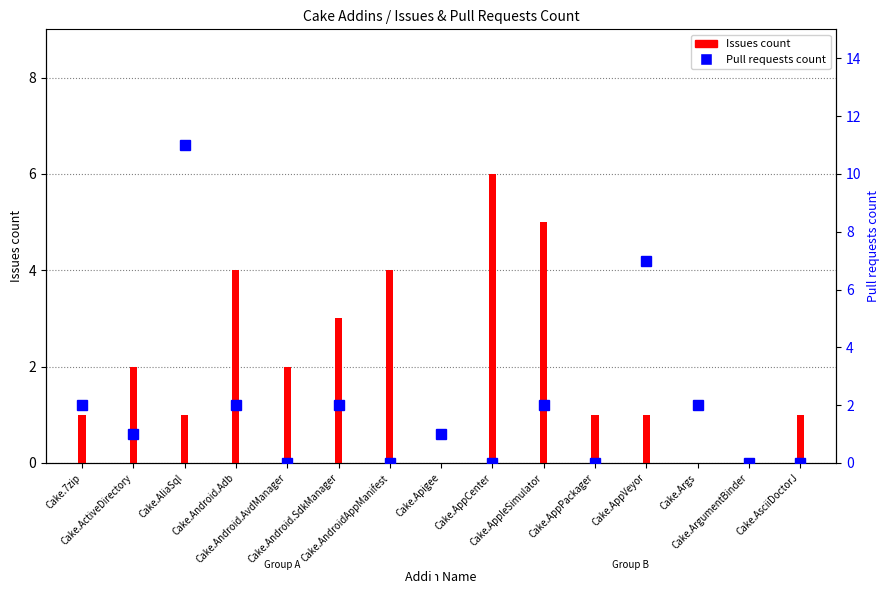

Which label corresponds to the largest value in the chart?

Cake.AppCenter